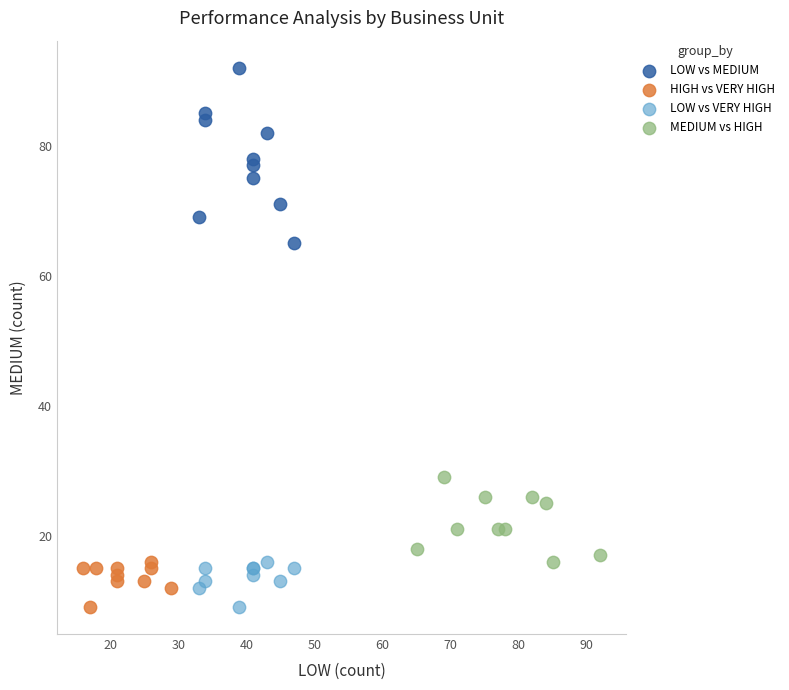

Which series reaches the maximum Y coordinate?

LOW vs MEDIUM